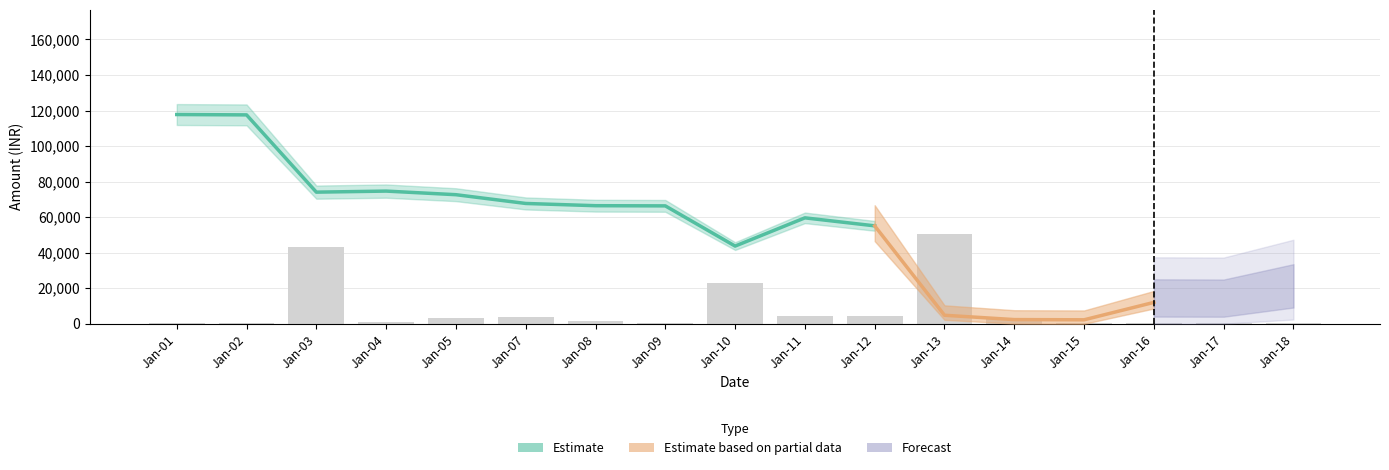

The value at Jan-02 is 99.4. True or false?

False